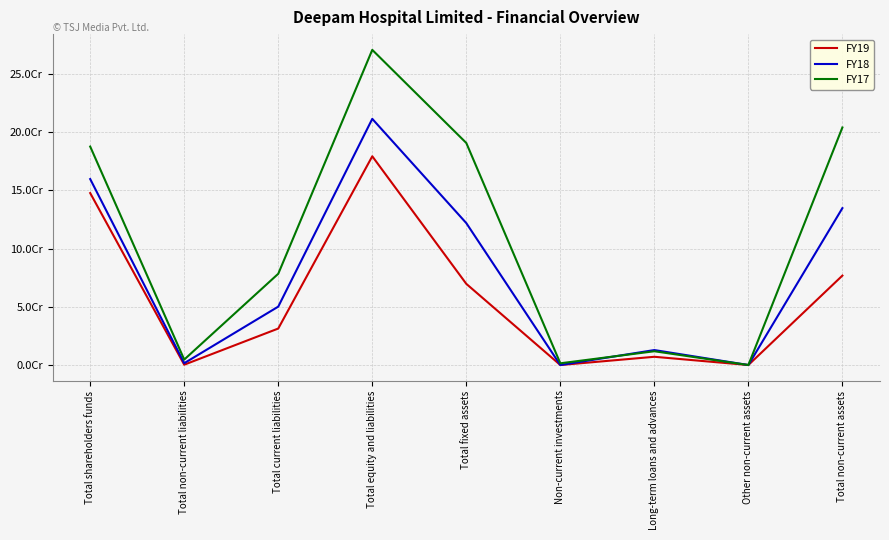

Is this an area chart (filled region under the line)?

No